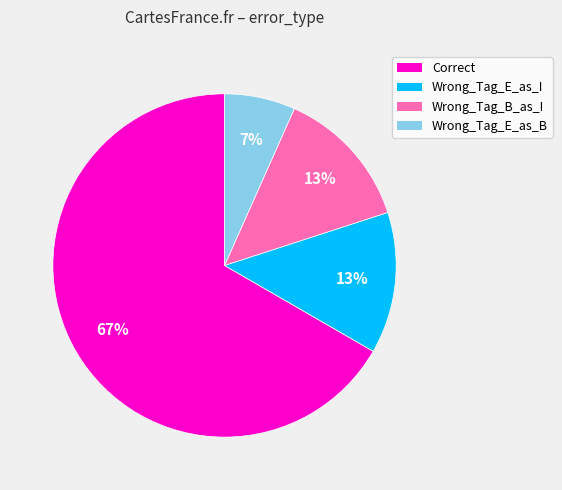

To the nearest percent, what is the difference between the largest and smallest slice percentages?

60%